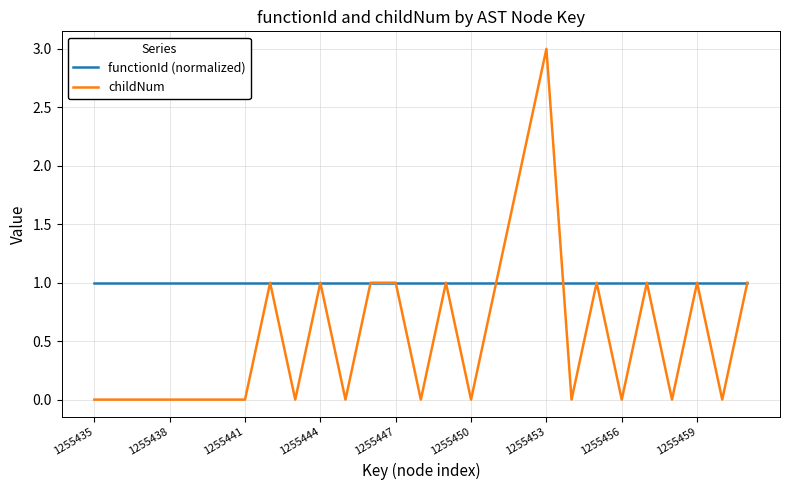

Rank the series by their average value, from lowest to highest.

childNum, functionId (normalized)